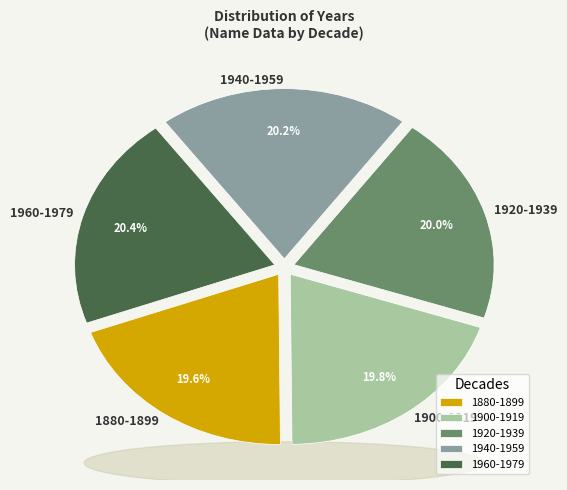

What is the ratio of the value at 1940-1959 to the value at 1920-1939?

1.0